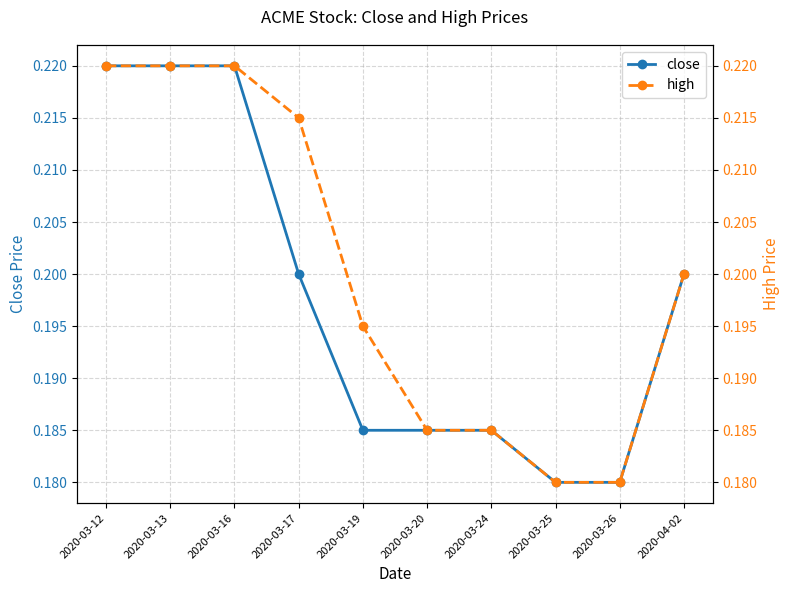

The close series shows 0.2 at 2020-03-16. True or false?

True